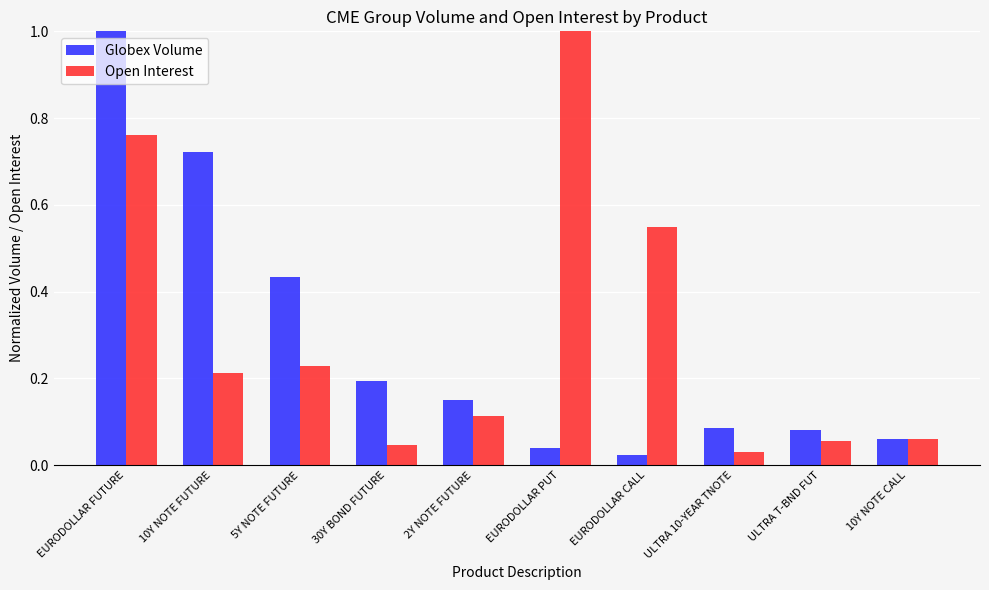

Is the value of Globex Volume at 10Y NOTE FUTURE greater than the value of Open Interest at 10Y NOTE CALL?

Yes